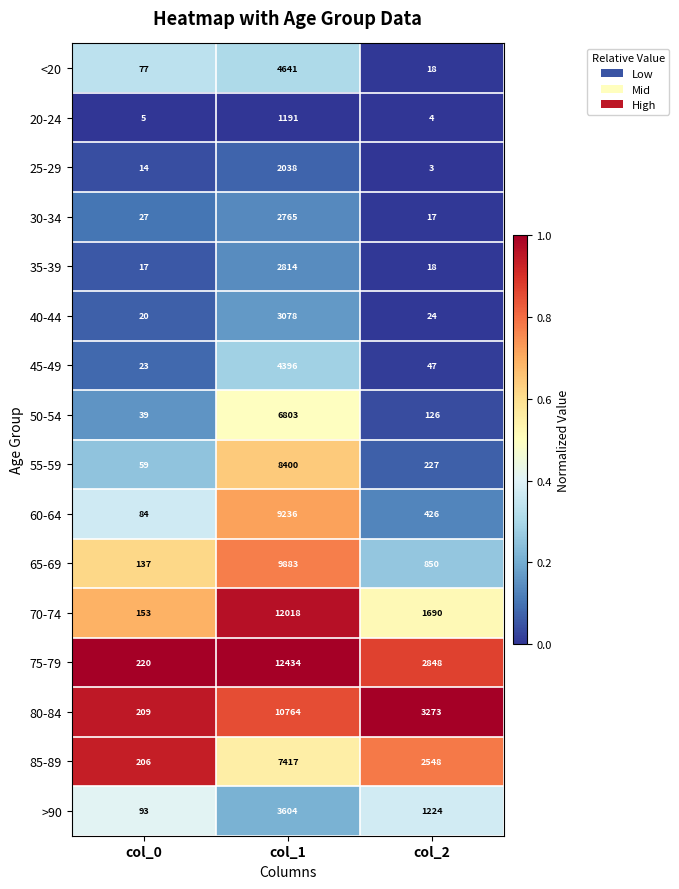

Rank the series by their maximum value, from highest to lowest.

75-79, 70-74, 80-84, 65-69, 60-64, 55-59, 85-89, 50-54, <20, 45-49, >90, 40-44, 35-39, 30-34, 25-29, 20-24